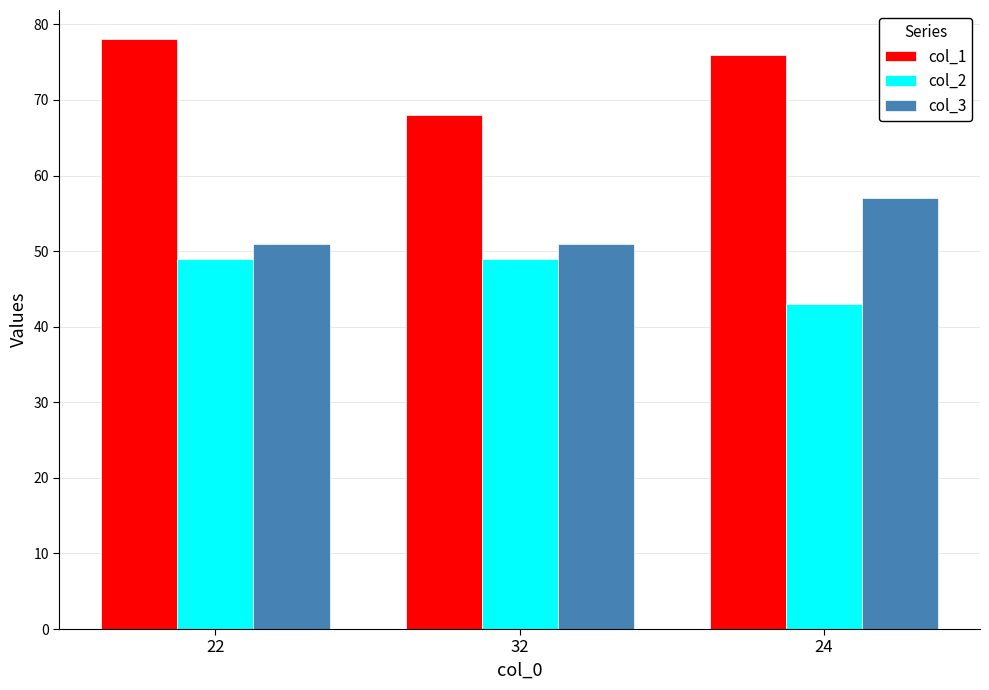

What value does the col_2 series have at 24?

43